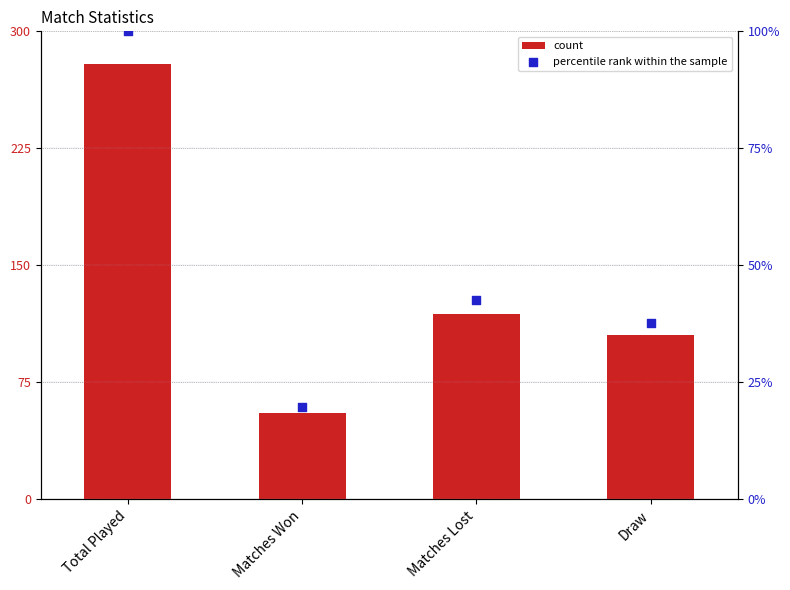

Which series contains the highest Y value?

count